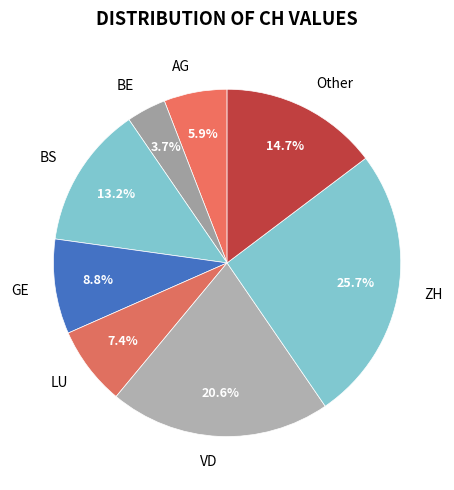

What is the smallest slice in the pie chart?

BE